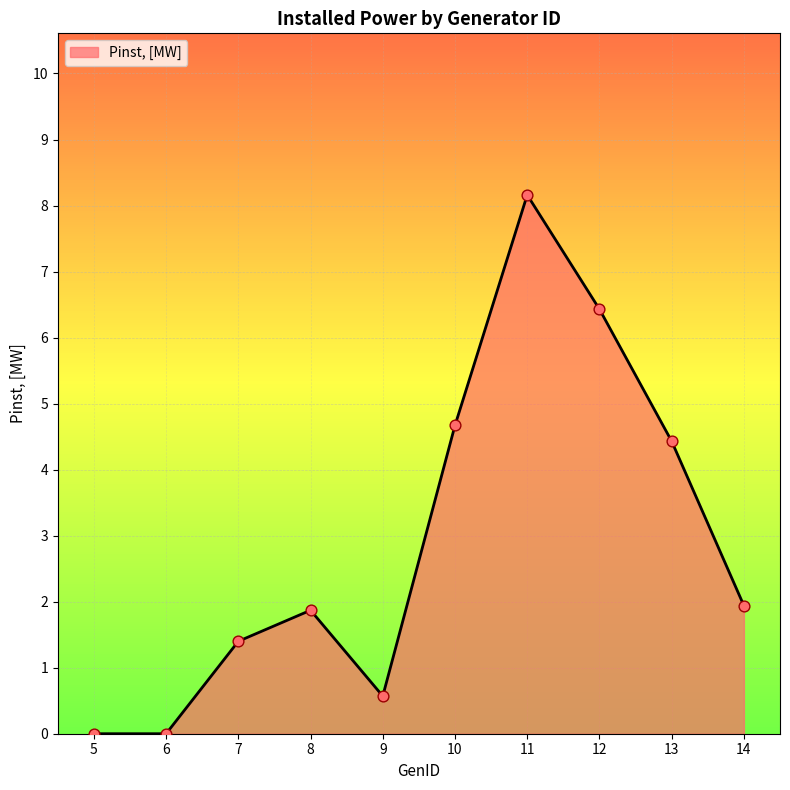

What is the change in value from 6 to 11?

+8.2